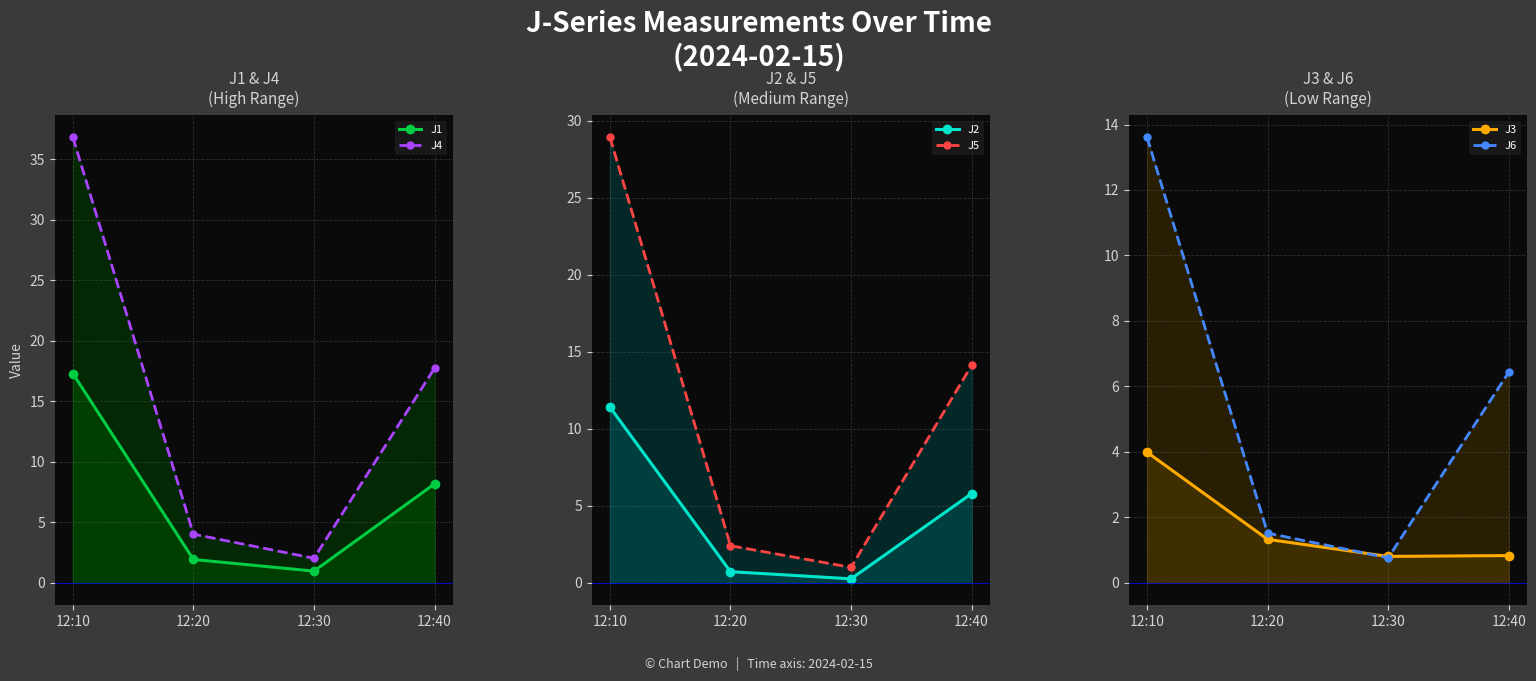

How many interior local valleys does the J2 series have?

1